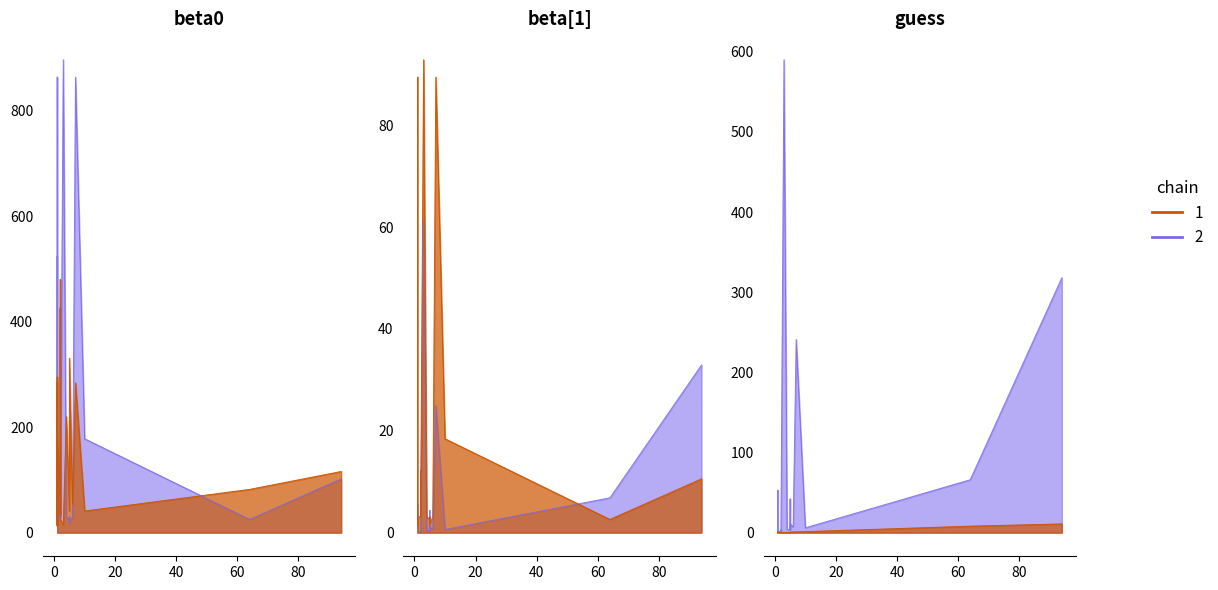

What is the minimum value shown in the chart?

0.1